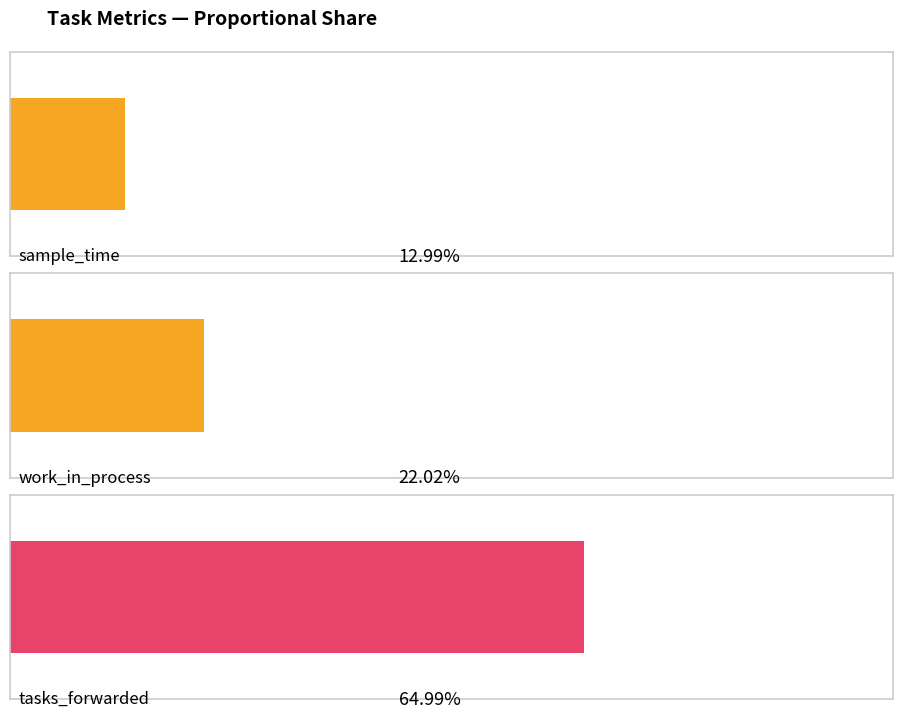

Where is work_in_process nearest to the value 58?

8